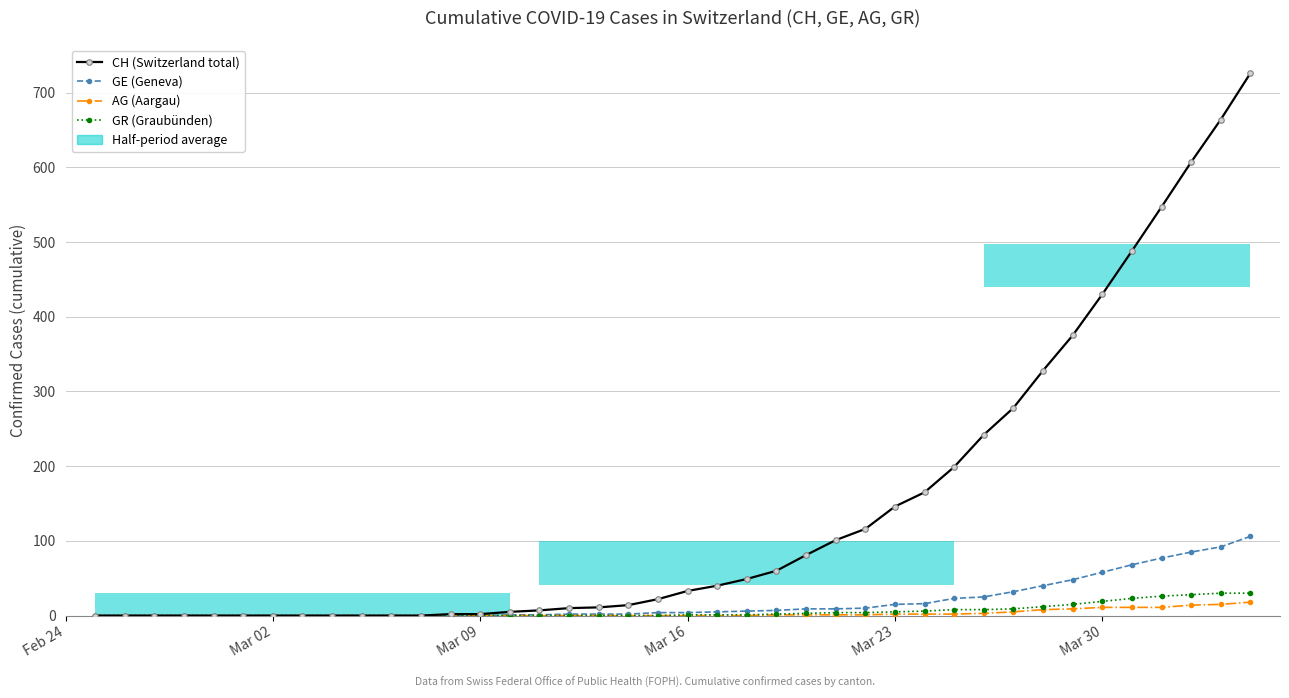

Reading left to right, extract all data points from this chart.

CH (Switzerland total): 0	0	0	0	0	0	0	0	0	0	0	0	2	2	5	7	10	11	14	22	33	40	49	60	81	101	116	146	165	199	242	278	328	375	430	488	547	607	664	726
GE (Geneva): 0	0	0	0	0	0	0	0	0	0	0	0	0	0	1	1	2	2	2	4	4	5	6	7	9	9	10	15	16	23	25	32	40	48	58	68	77	85	92	106
AG (Aargau): 0	0	0	0	0	0	0	0	0	0	0	0	0	0	0	0	0	0	0	0	0	0	0	1	1	1	1	2	2	2	3	5	8	9	11	11	11	14	15	18
GR (Graubünden): 0	0	0	0	0	0	0	0	0	0	0	0	0	0	0	0	0	0	0	0	1	1	1	2	3	4	4	5	6	8	8	9	12	15	19	23	26	28	30	30